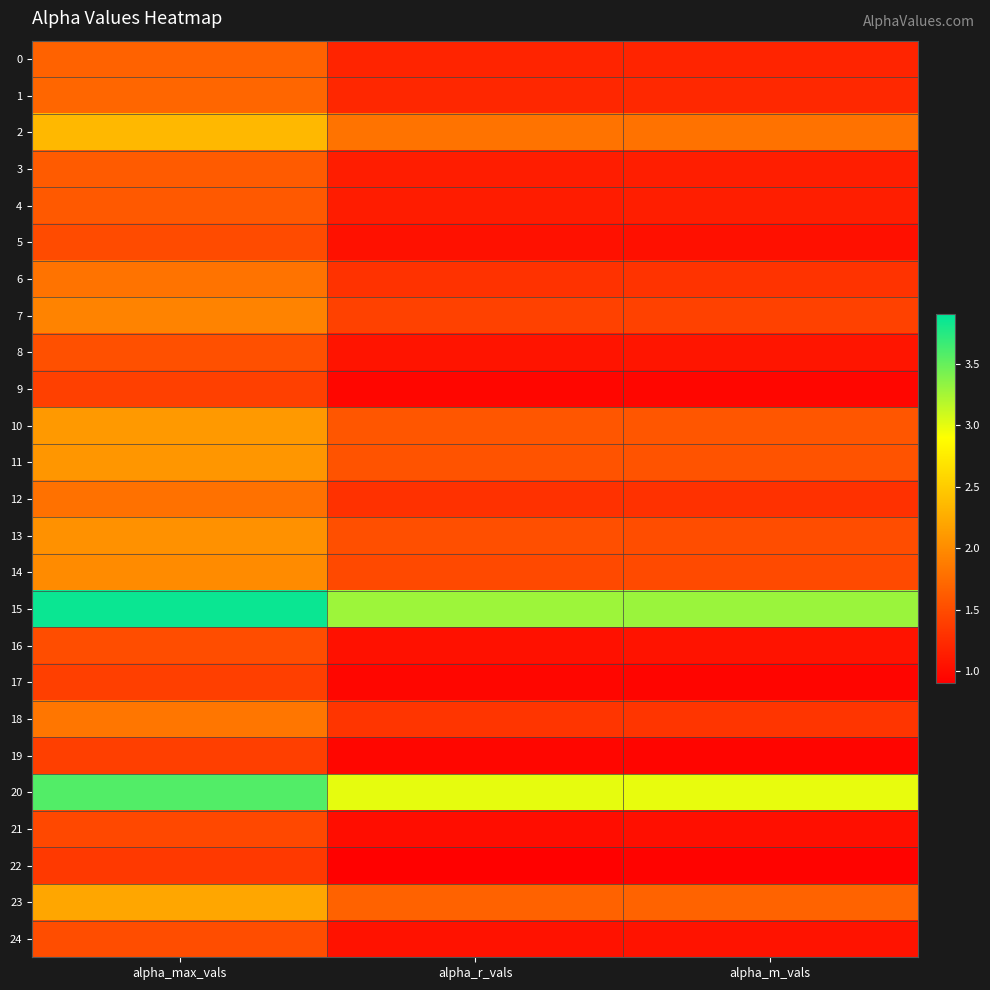

Which series has the largest total across all categories?

15